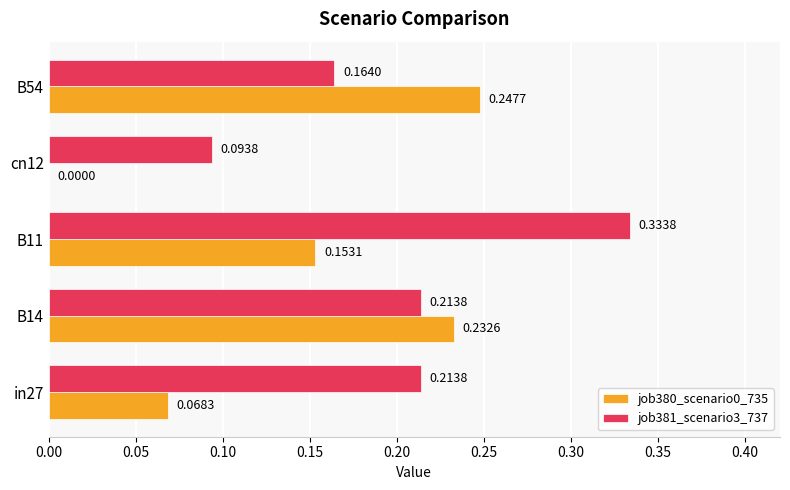

At which category is the sum across all series the highest?

B11